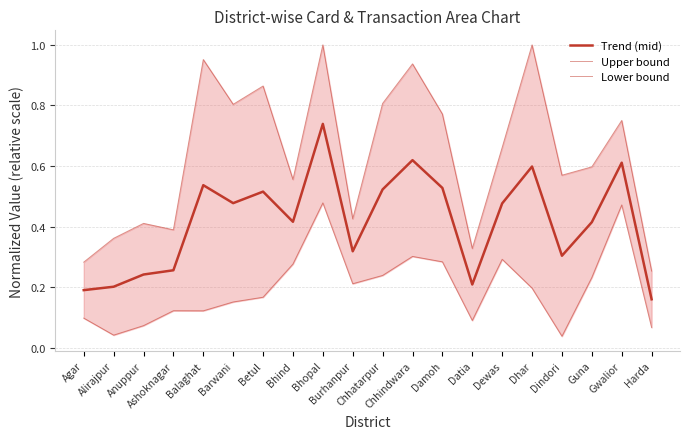

Which has a higher value, Gwalior or Agar?

Gwalior